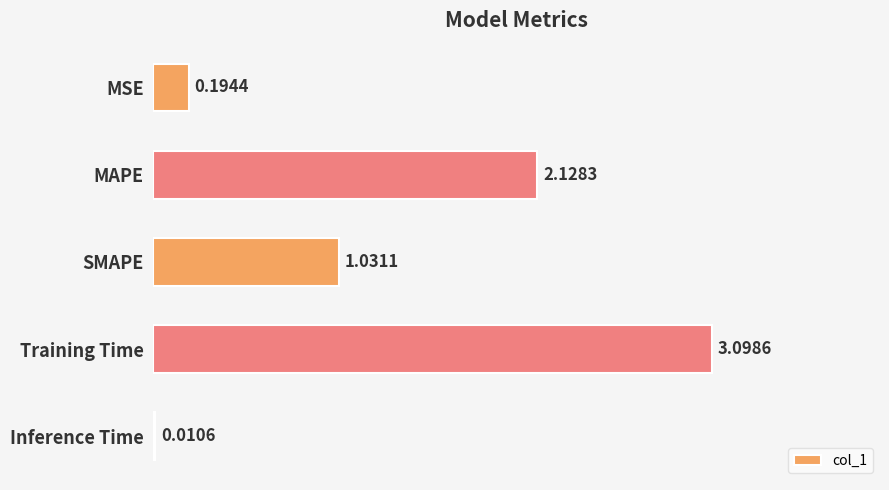

What is the sum of all values?

6.5